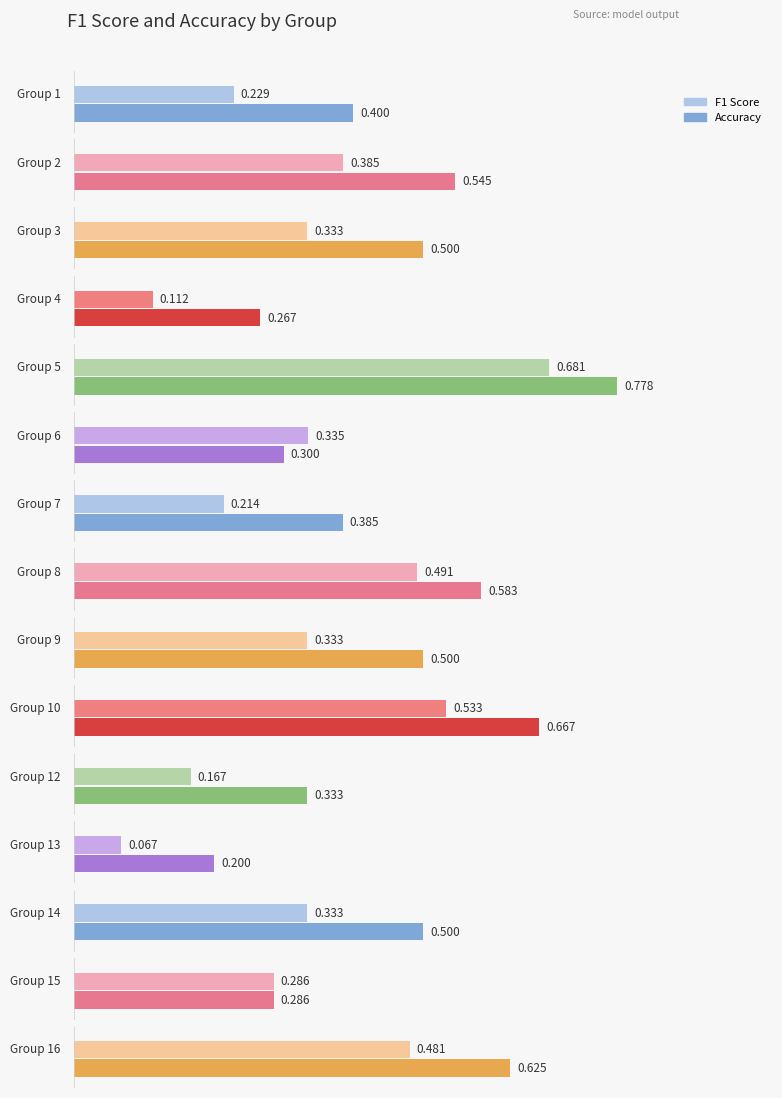

Count the number of data series in this chart.

2